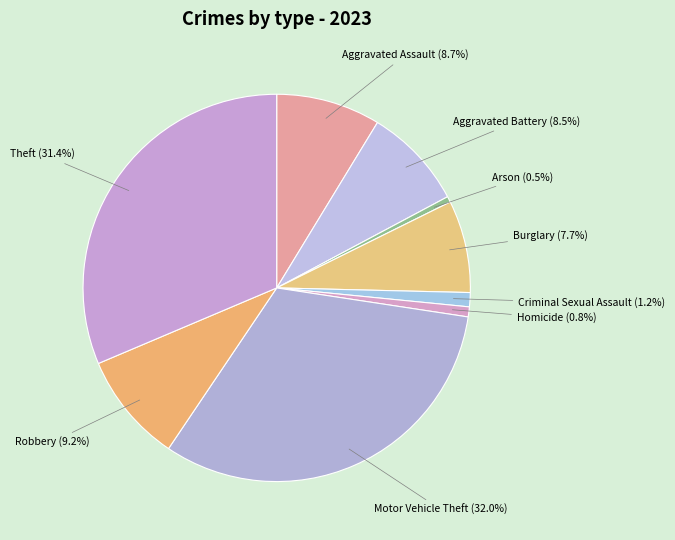

Is there a majority slice in this chart?

No